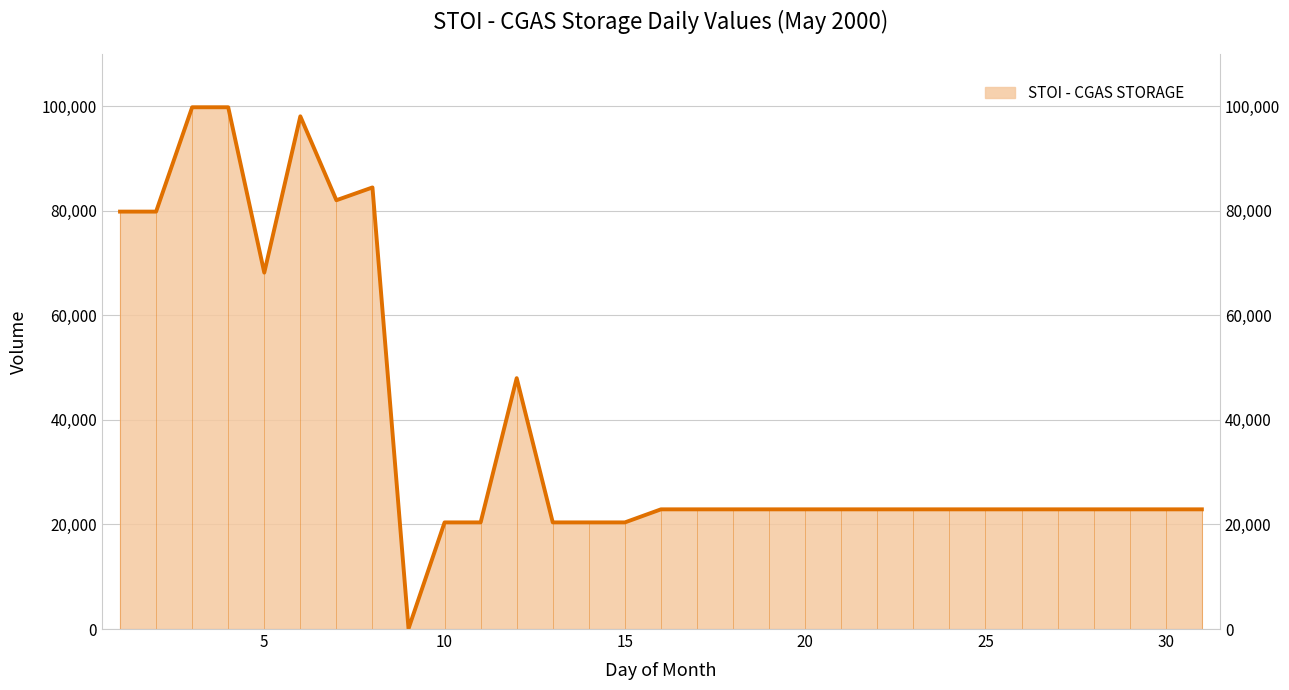

How many points are higher than both their immediate neighbors (excluding endpoints)?

3